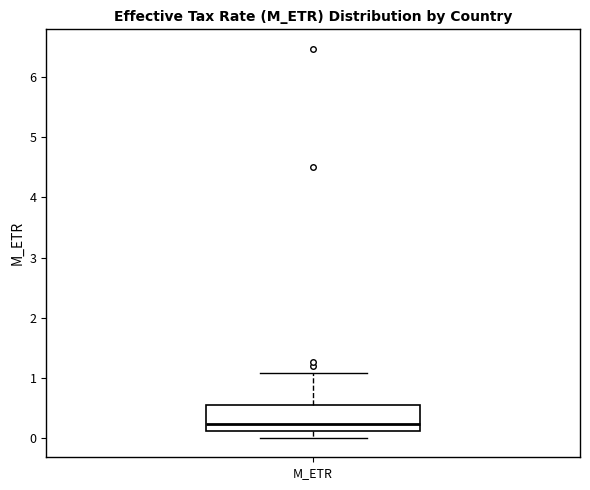

Where does the upper whisker of the box for M_ETR end on the y-axis? The values are not printed on the chart, so give them approximately, as read against the axis.

1.1